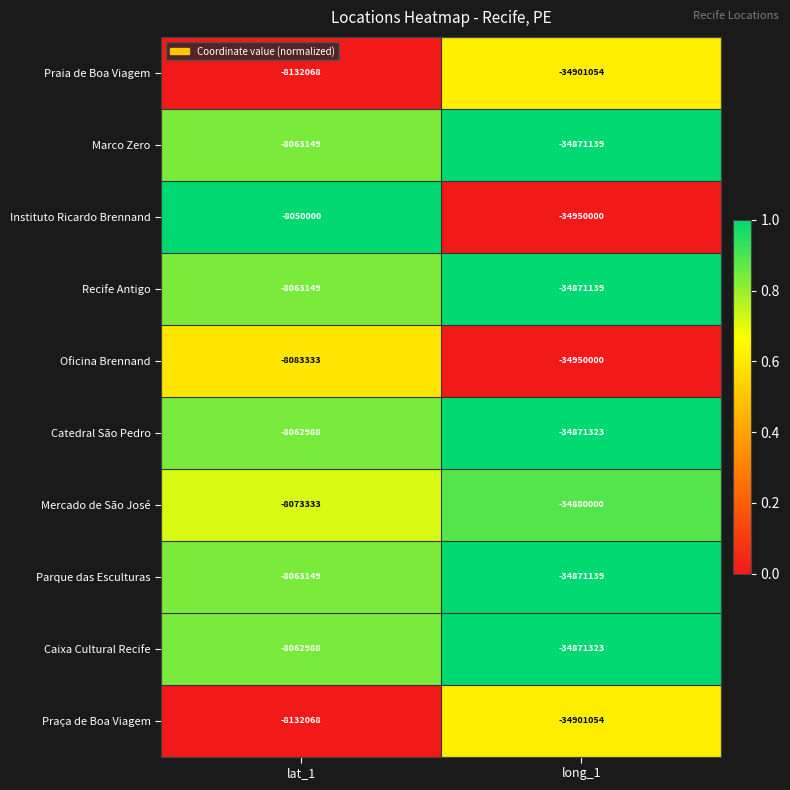

What is the total value across all series at long_1?

-348938171